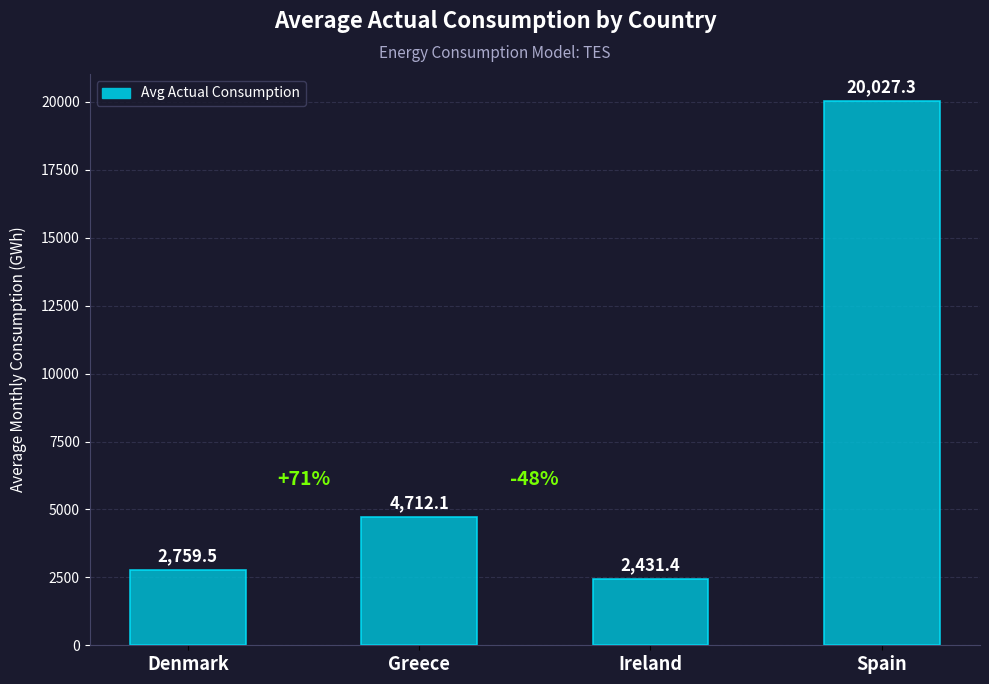

What is the value of the 3rd bar from the left?

2431.4